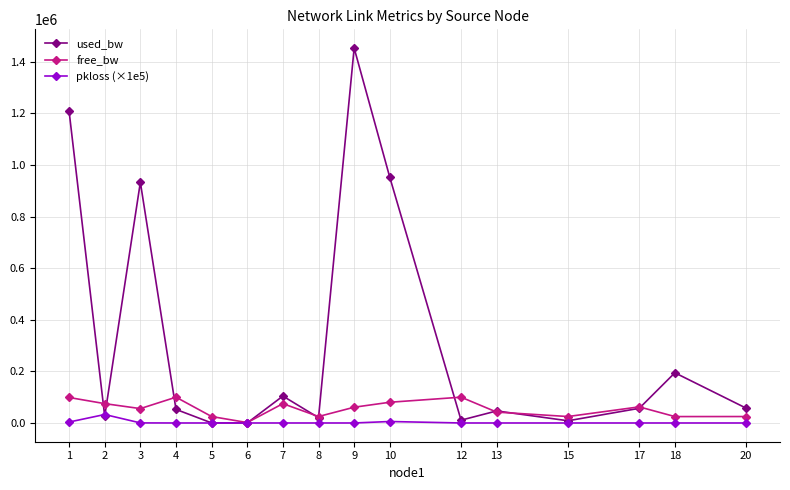

Between which two adjacent categories do pkloss (×1e5) and used_bw first intersect?

1 and 2